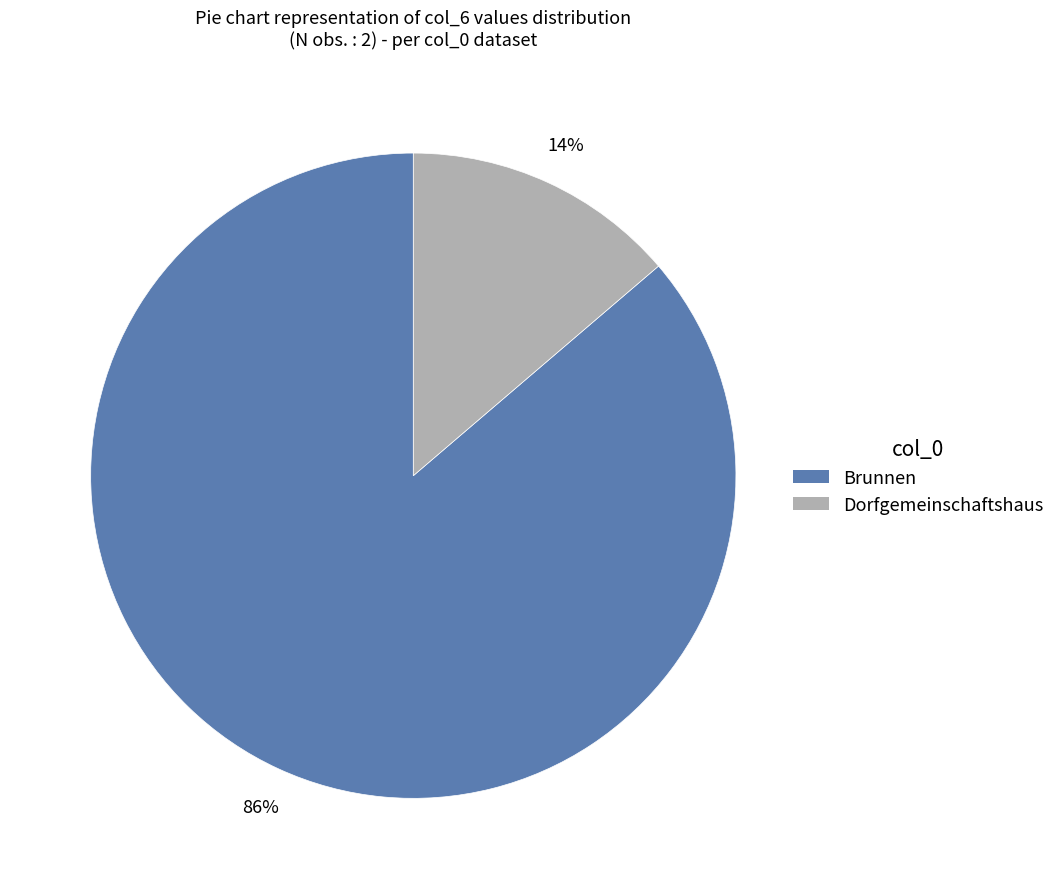

What percentage is the Dorfgemeinschaftshaus slice, to the nearest percent?

14%